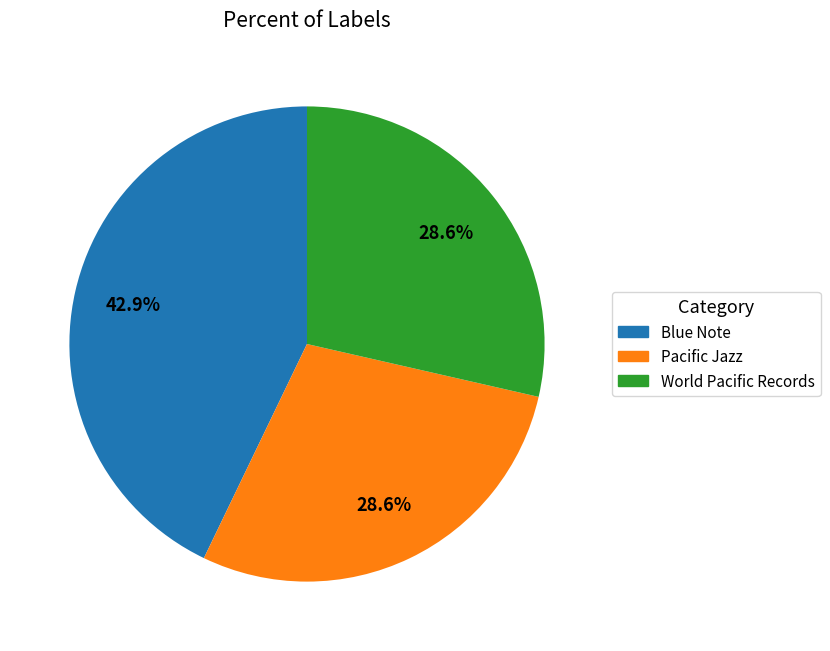

Between World Pacific Records and Blue Note, which is larger?

Blue Note